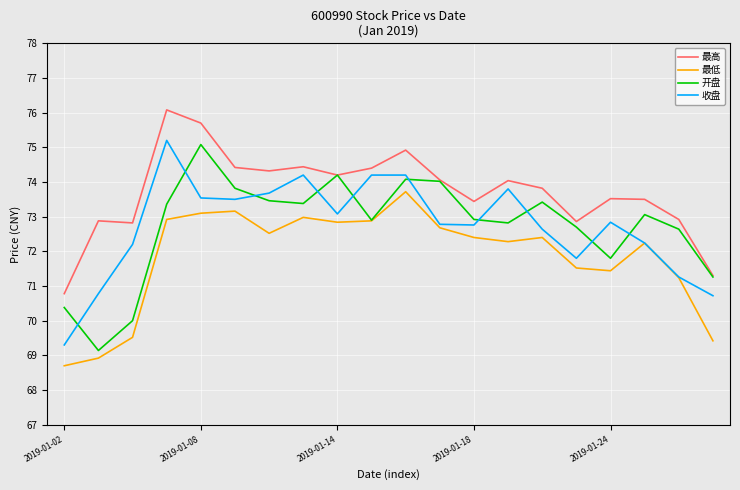

At how many categories does at least one series exceed 72?

18